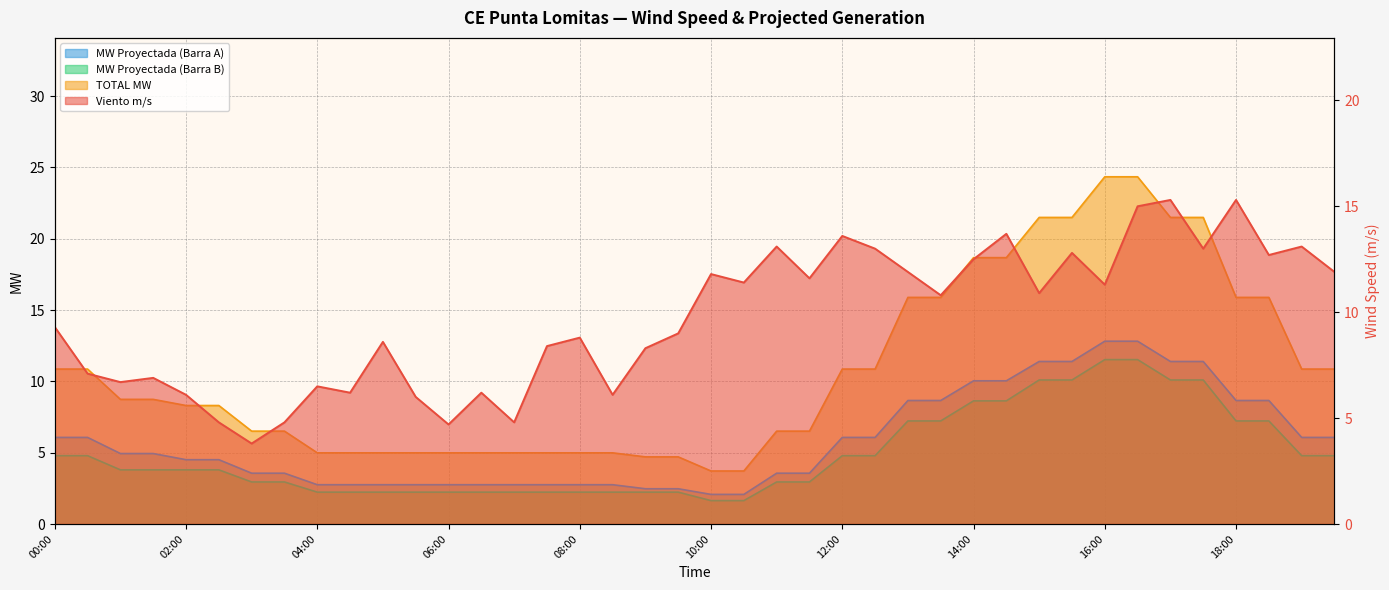

What is the sum of the Viento m/s values at 19:00 and 00:00?

22.4